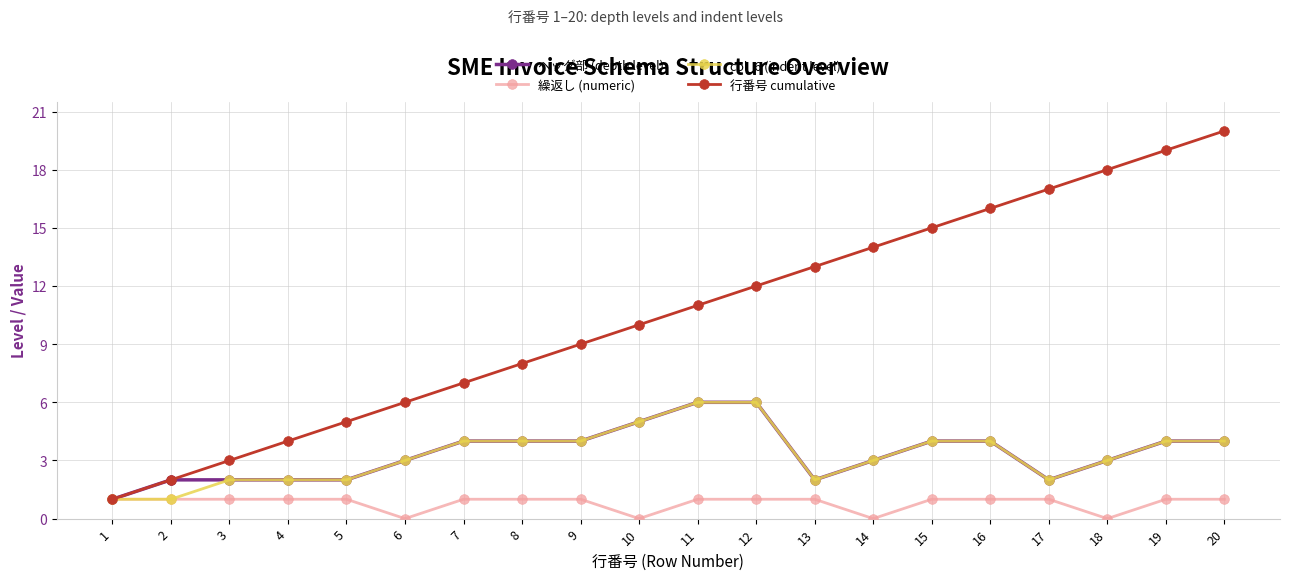

True or false: 行番号 cumulative has more than 0 points higher than both neighbors.

False